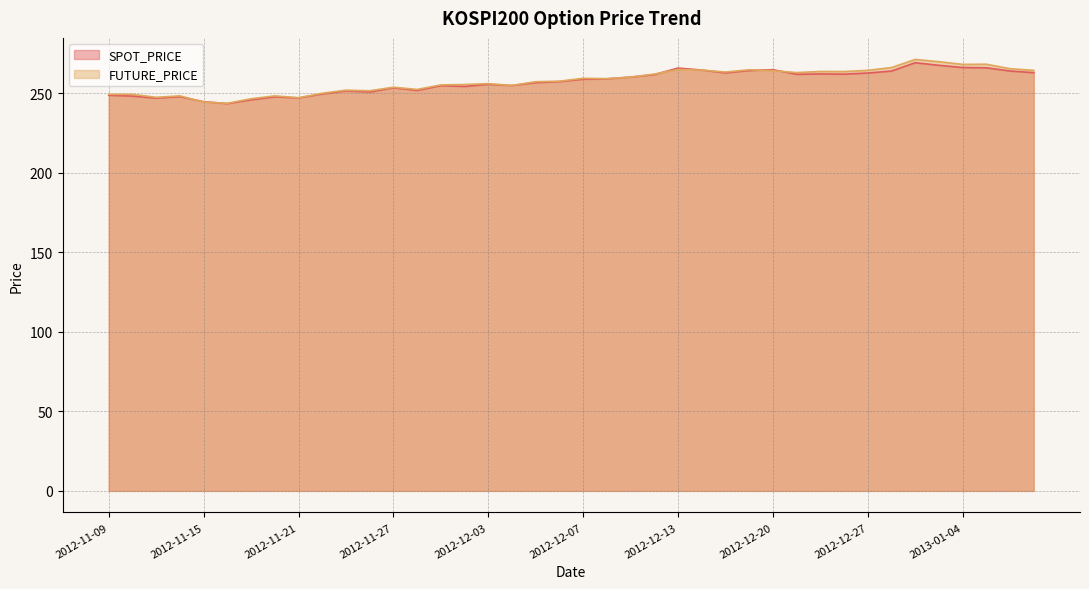

Does the chart display data point markers on the line(s)?

No